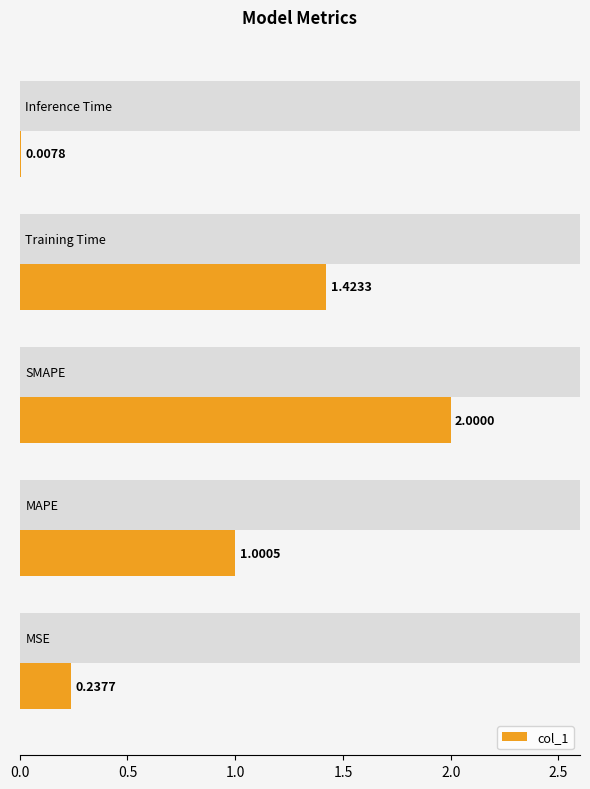

What is the difference between the maximum and minimum values?

2.0